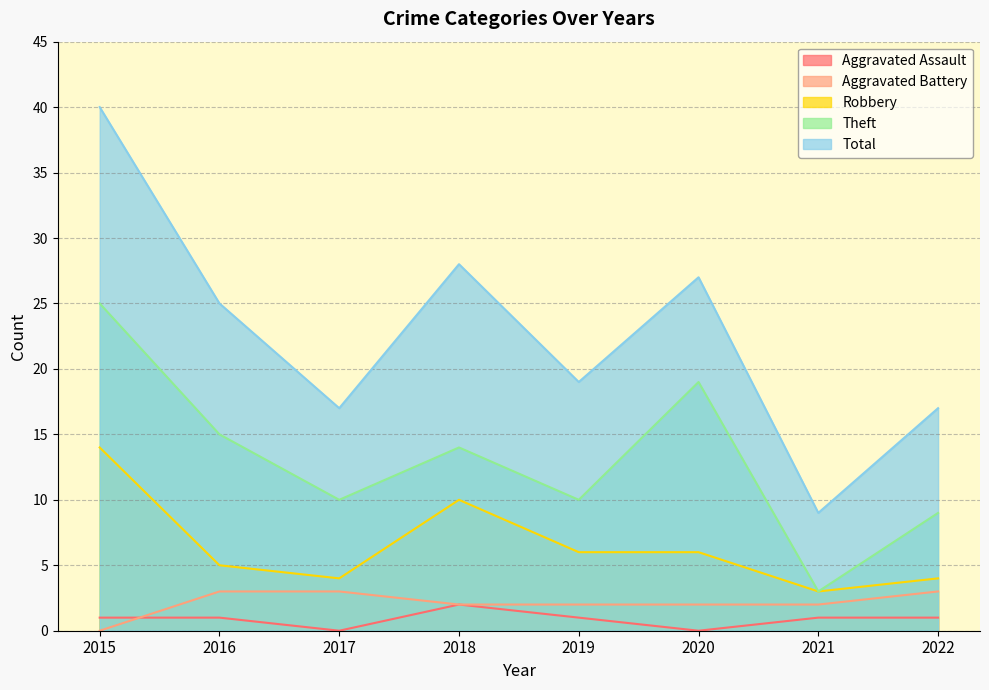

What is the value of the Aggravated Battery point at the 2nd from the left?

3